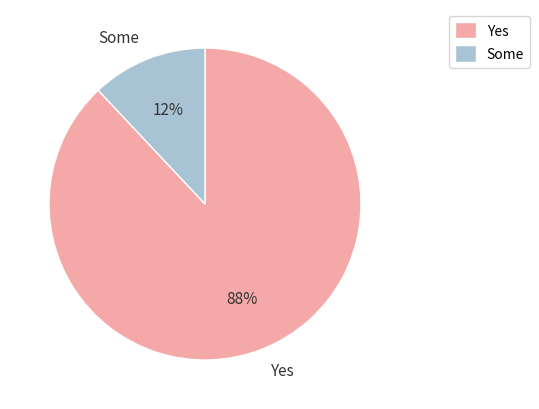

Rank the categories by value from lowest to highest.

Some, Yes